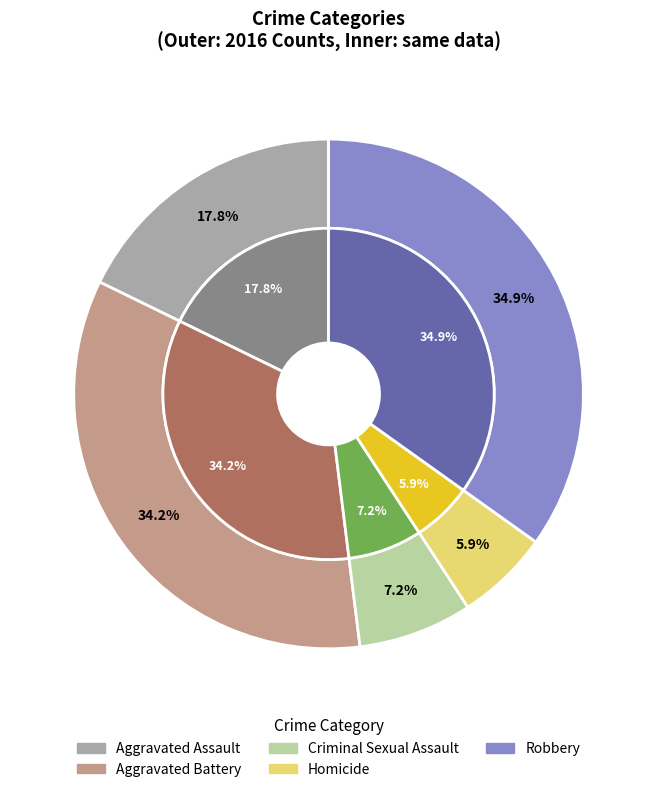

What is the largest slice in the pie chart?

Robbery